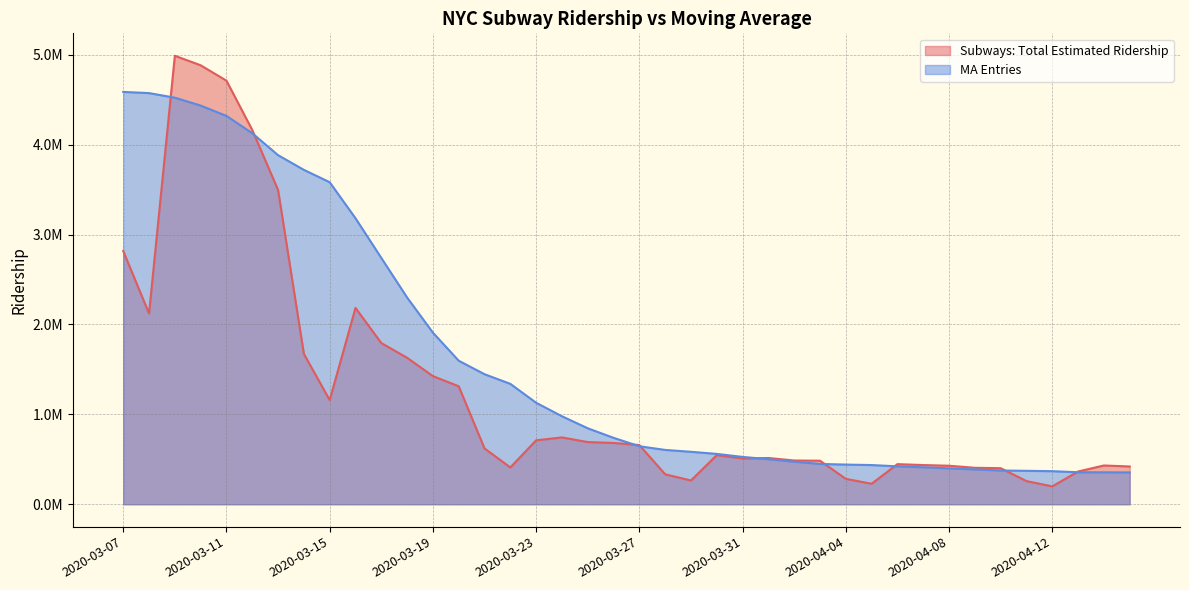

Reading left to right, transcribe all the data shown in this chart.

Subways: Total Estimated Ridership: 2817082.0	2122328.0	4989635.0	4883623.0	4712462.0	4163674.0	3496765.0	1672800.0	1159079.0	2184296.0	1793359.0	1629413.0	1425564.0	1312249.0	620662.0	409364.0	711138.0	743314.0	691604.0	681923.0	658312.0	332993.0	264119.0	546355.0	509149.0	514201.0	486468.0	484200.0	282703.0	227603.0	446273.0	435718.0	428206.0	405325.0	400947.0	257467.0	198693.0	363961.0	430946.0	419851.0
MA Entries: 4587375.3	4574193.4	4523133.4	4435285.9	4320502.6	4127648.0	3883652.7	3720183.9	3582576.9	3181814.1	2740347.9	2299912.3	1908753.7	1596680.0	1446374.6	1339272.4	1128821.3	978814.9	844842.1	738607.7	645188.1	604092.6	583343.3	559802.9	526350.7	501007.4	473085.3	448212.1	441027.9	435811.3	421513.9	411023.7	398738.7	387146.9	375253.6	371648.4	367518.4	355759.6	355077.9	353884.3